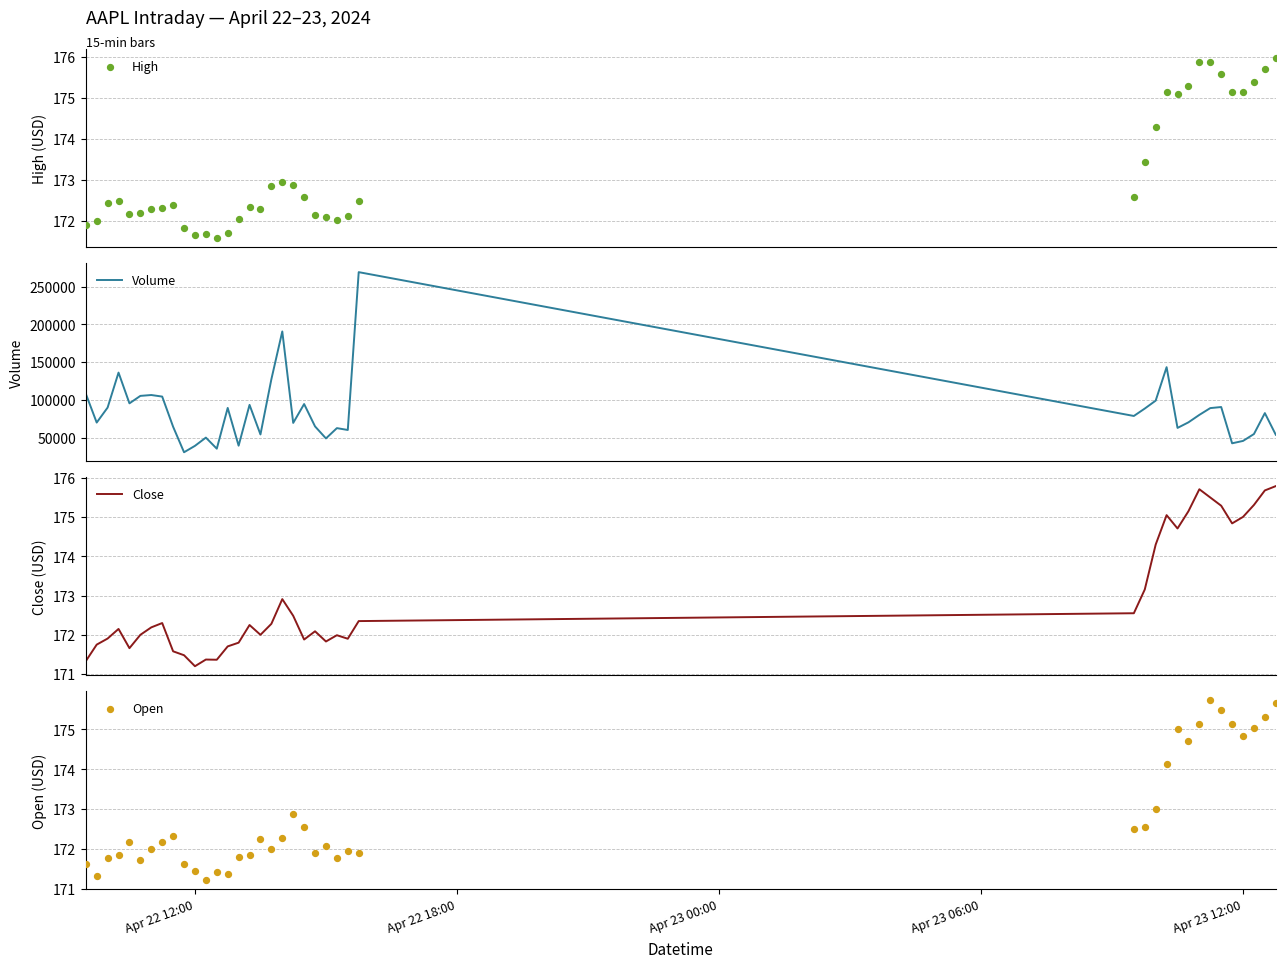

Which series contains the highest Y value?

Volume